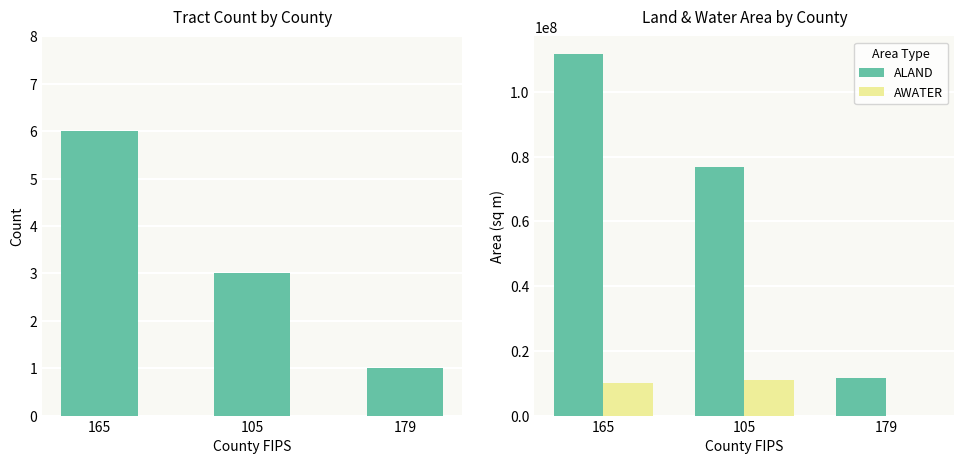

What is the highest value of the AWATER series?

11102606